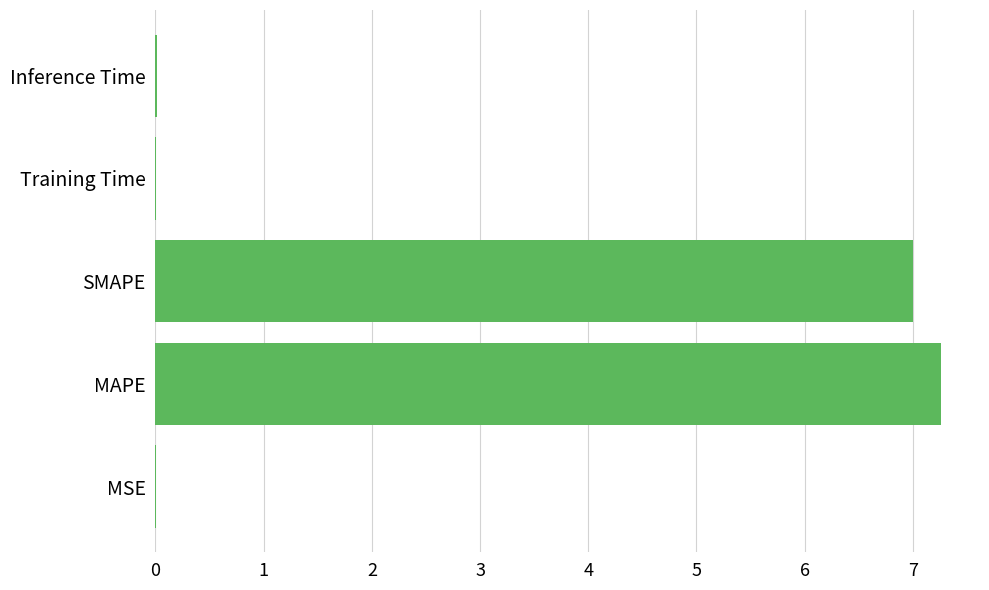

What is the change in value from MAPE to SMAPE?

-0.3